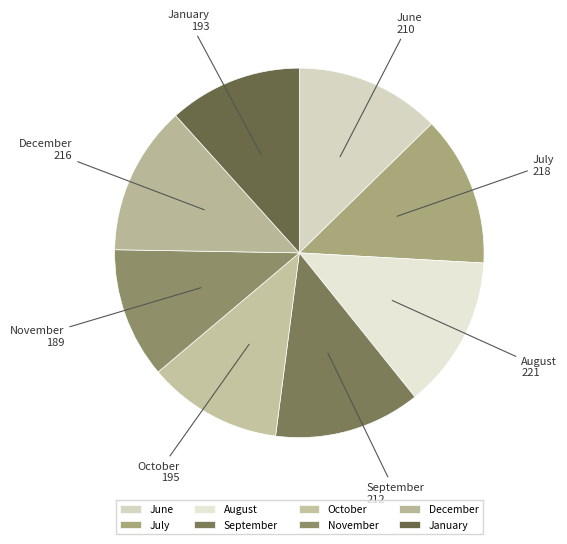

How many segments does this pie chart have?

8